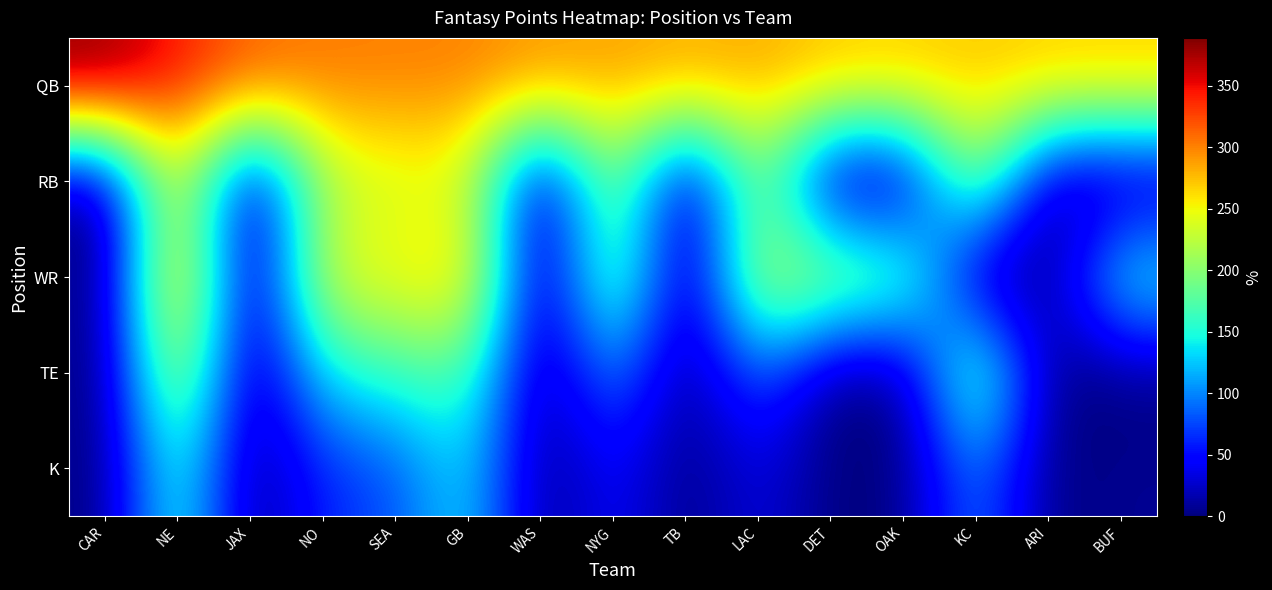

Reading right to left, list all the values displayed in this chart.

QB: BUF=270.6	ARI=271.0	KC=271.2	OAK=271.3	DET=273.5	LAC=284.5	TB=285.2	NYG=287.4	WAS=293.4	GB=301.2	SEA=301.8	NO=304.2	JAX=316.1	NE=343.7	CAR=389.1
RB: BUF=0.0	ARI=0.0	KC=224.6	OAK=0.0	DET=0.0	LAC=206.5	TB=0.0	NYG=212.7	WAS=0.0	GB=238.2	SEA=231.4	NO=218.3	JAX=0.0	NE=258.7	CAR=0.0
WR: BUF=159.3	ARI=0.0	KC=0.0	OAK=201.7	DET=222.9	LAC=233.5	TB=0.0	NYG=212.3	WAS=0.0	GB=276.8	SEA=254.7	NO=244.1	JAX=0.0	NE=298.6	CAR=0.0
TE: BUF=0.0	ARI=0.0	KC=211.2	OAK=0.0	DET=0.0	LAC=90.8	TB=0.0	NYG=108.0	WAS=0.0	GB=176.8	SEA=159.6	NO=142.4	JAX=0.0	NE=245.6	CAR=0.0
K: BUF=7.0	ARI=0.0	KC=102.4	OAK=0.0	DET=0.0	LAC=36.4	TB=0.0	NYG=49.6	WAS=0.0	GB=142.0	SEA=76.0	NO=62.8	JAX=0.0	NE=168.4	CAR=0.0